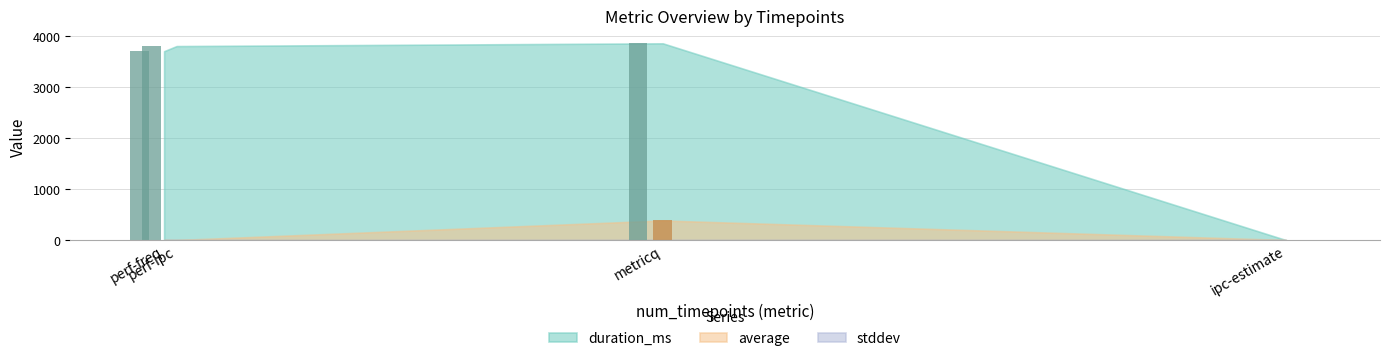

At perf-freq, list the series in order from smallest to largest.

stddev (bar), average (bar), duration_ms (bar)